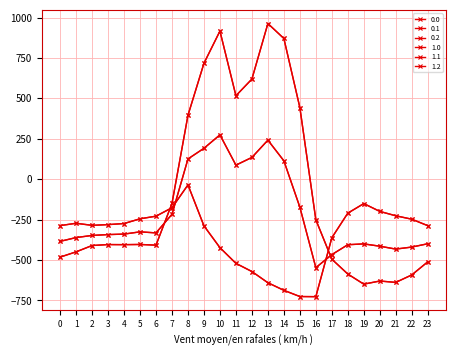

What is the difference between the second highest and minimum values in the 1.0 series?

1565.4